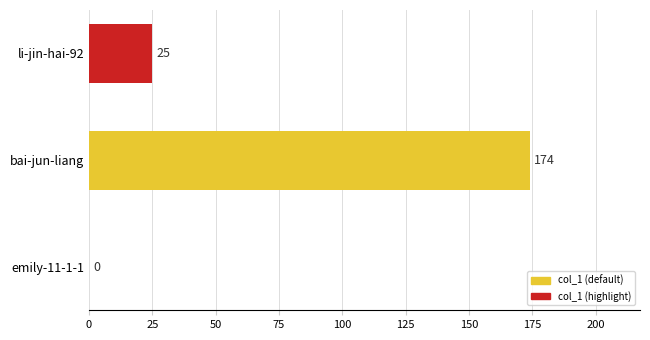

Which category has the highest value across all series?

bai-jun-liang